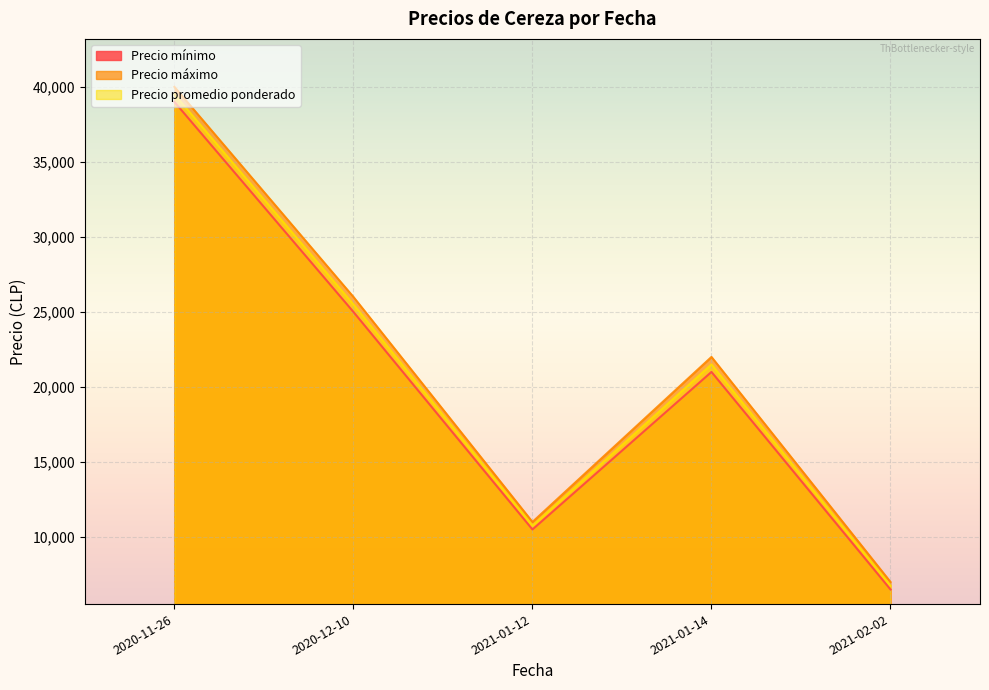

At which label is Precio máximo closest to 23500?

2021-01-14